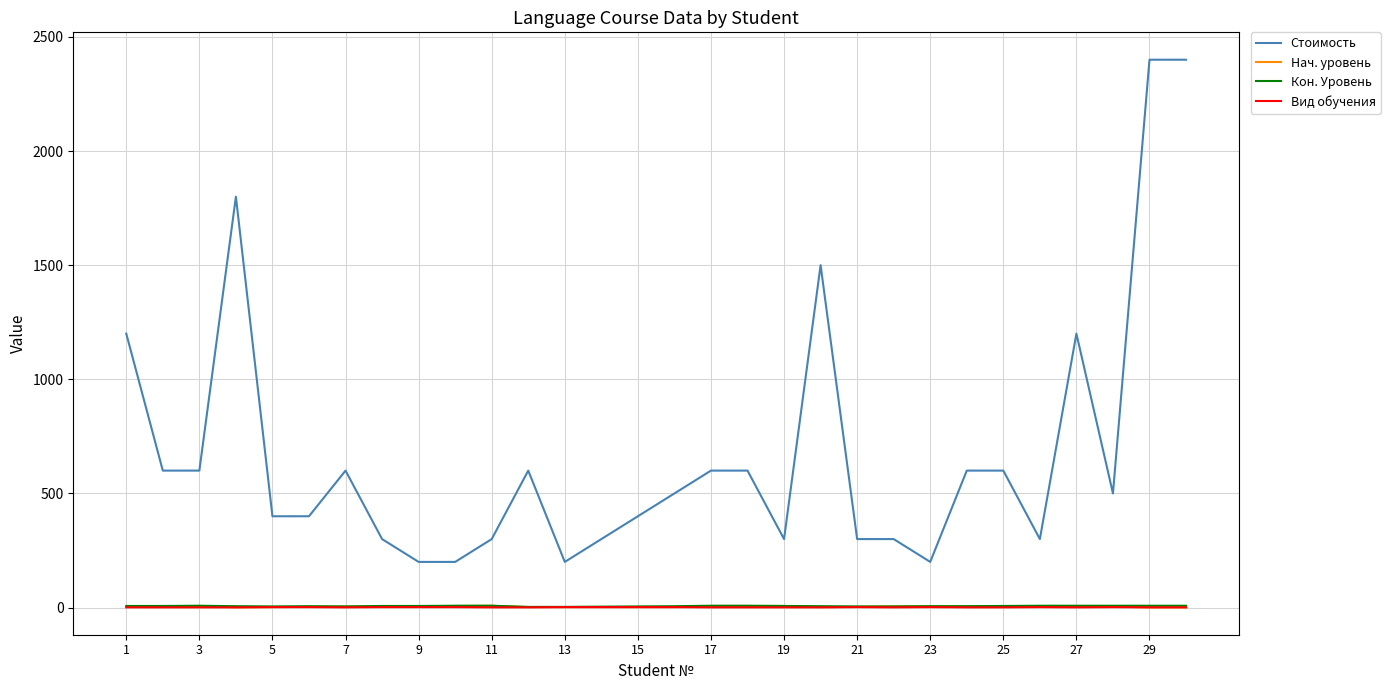

What is the greatest value displayed?

2400